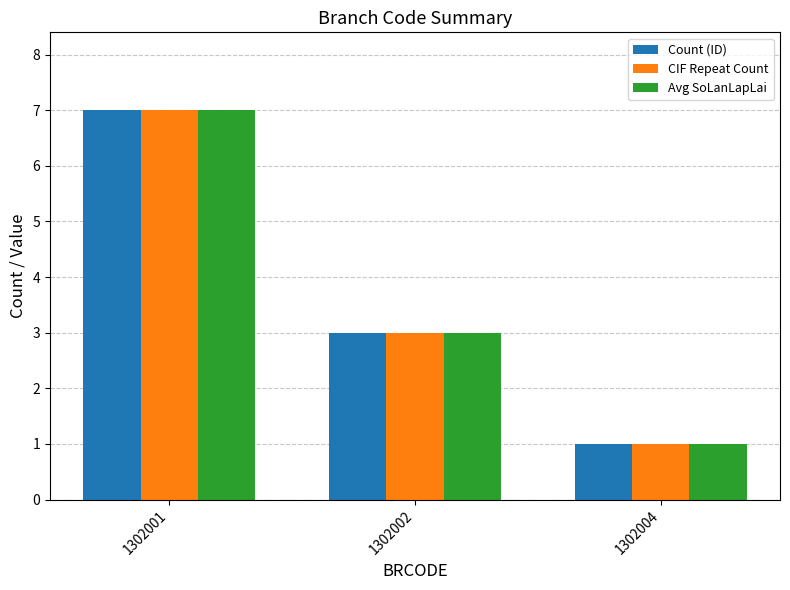

What is the smallest value displayed?

1